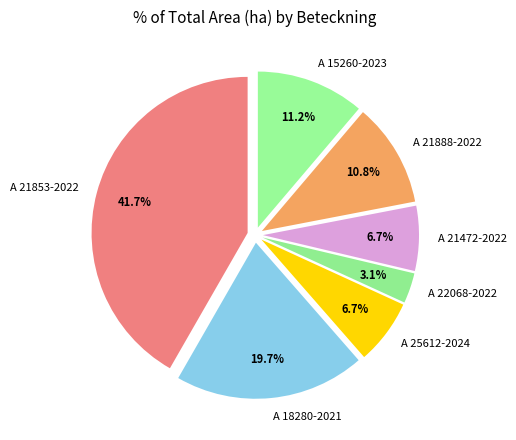

Combined, what portion of the pie is A 22068-2022 and A 21853-2022?

44.8%